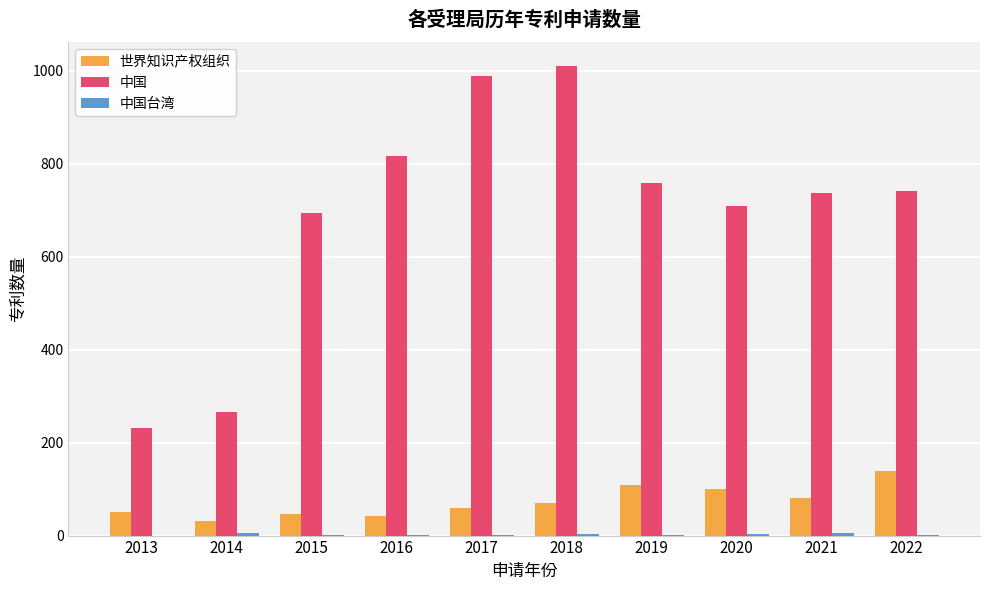

The 中国 series shows 1011 at 2018. True or false?

True